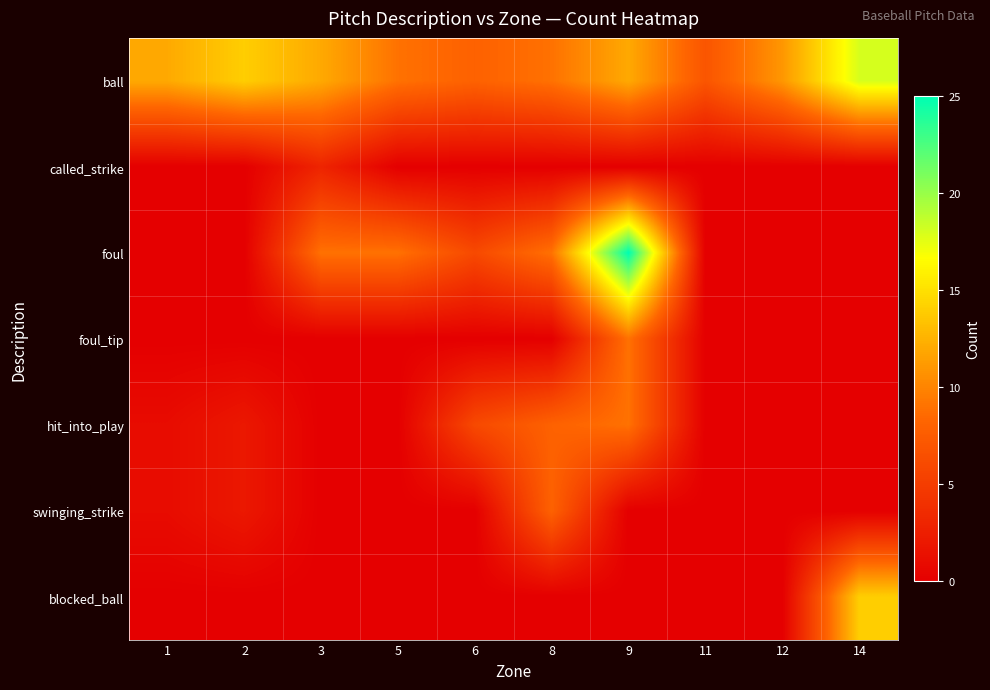

What is the maximum value shown in the chart?

25